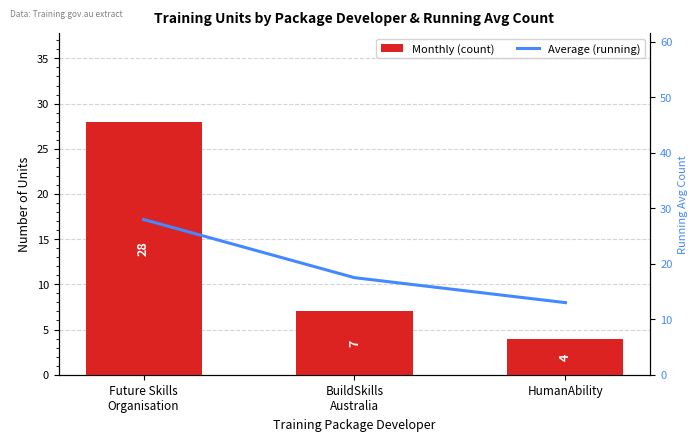

Where does the Average (running) series first go above 17?

Future Skills
Organisation